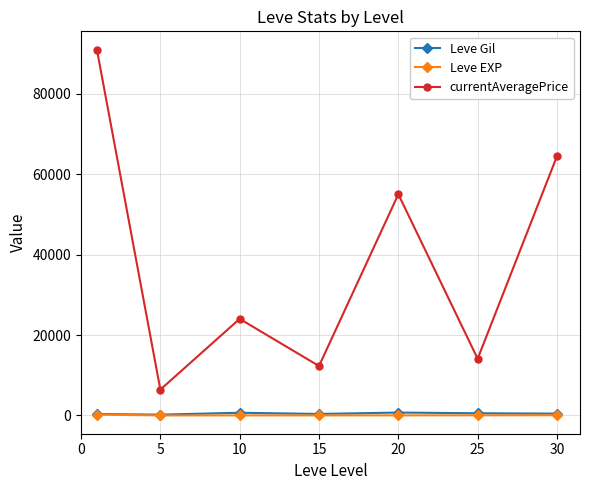

Is this an area chart (filled region under the line)?

No